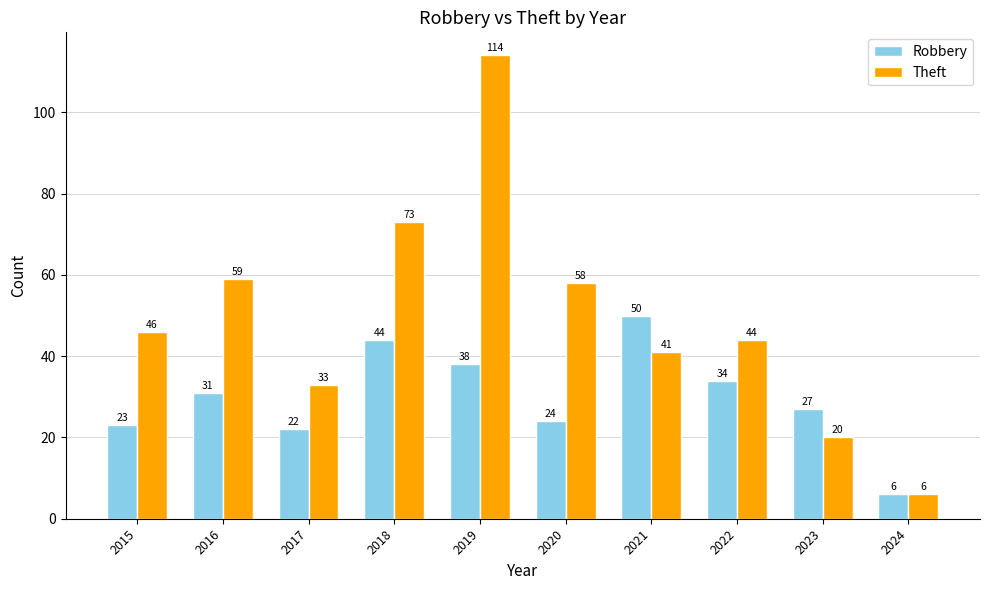

The Theft series shows 44 at 2022. True or false?

True